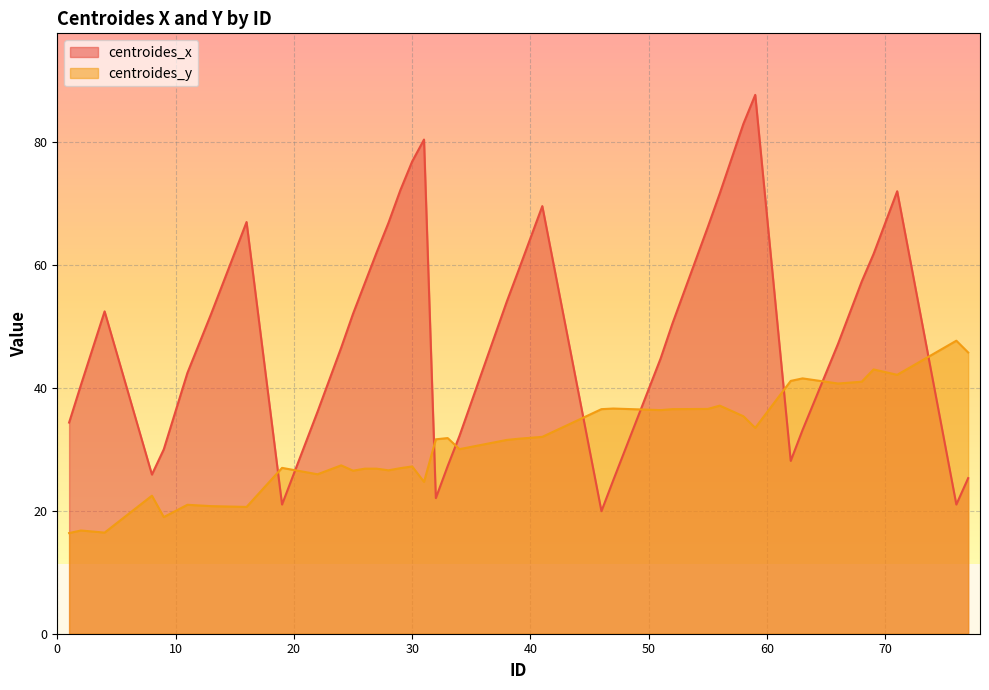

Reading left to right, transcribe all the data shown in this chart.

centroides_x: 34.3	40.4	52.4	25.9	30.0	42.4	52.0	66.9	21.0	36.1	46.5	52.0	57.0	62.0	66.8	72.1	76.8	80.3	22.0	27.2	32.2	54.0	59.1	69.5	19.9	25.0	44.7	50.4	66.2	71.6	82.9	87.6	28.1	33.1	47.1	57.2	61.7	71.9	21.0	25.3
centroides_y: 16.4	16.8	16.4	22.4	19.0	21.0	20.7	20.6	27.0	25.9	27.4	26.5	26.8	26.8	26.6	26.9	27.2	24.7	31.6	31.8	30.0	31.5	31.7	32.0	36.5	36.6	36.3	36.5	36.5	37.1	35.3	33.5	41.1	41.5	40.7	41.0	43.0	42.1	47.6	45.7